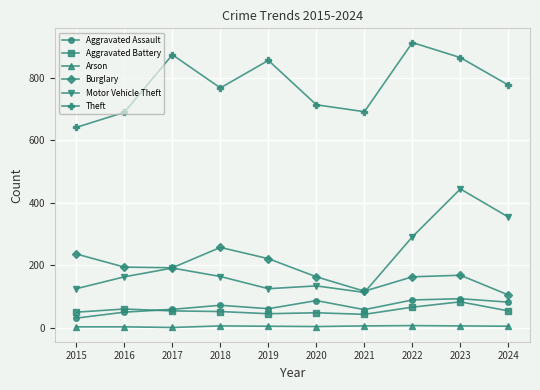

True or false: Arson and Burglary intersect in this chart.

False